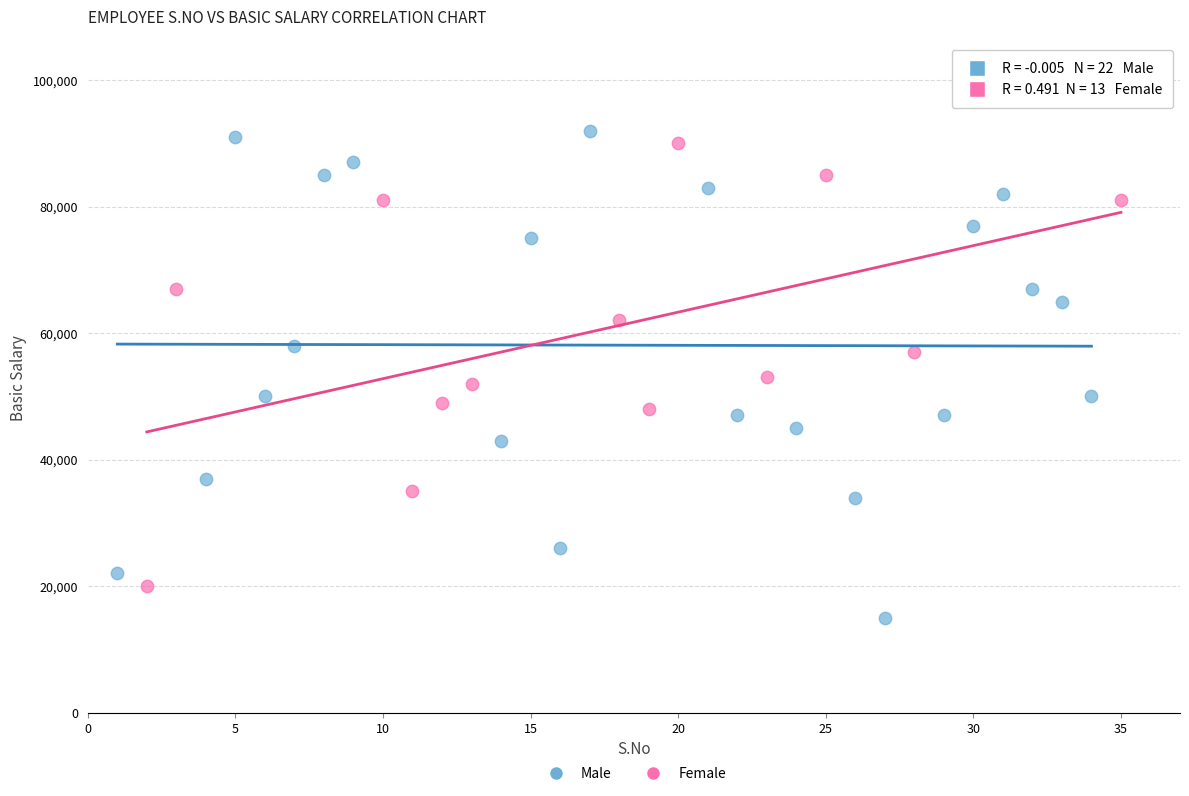

Which series has the largest Y range (max minus min)?

Male